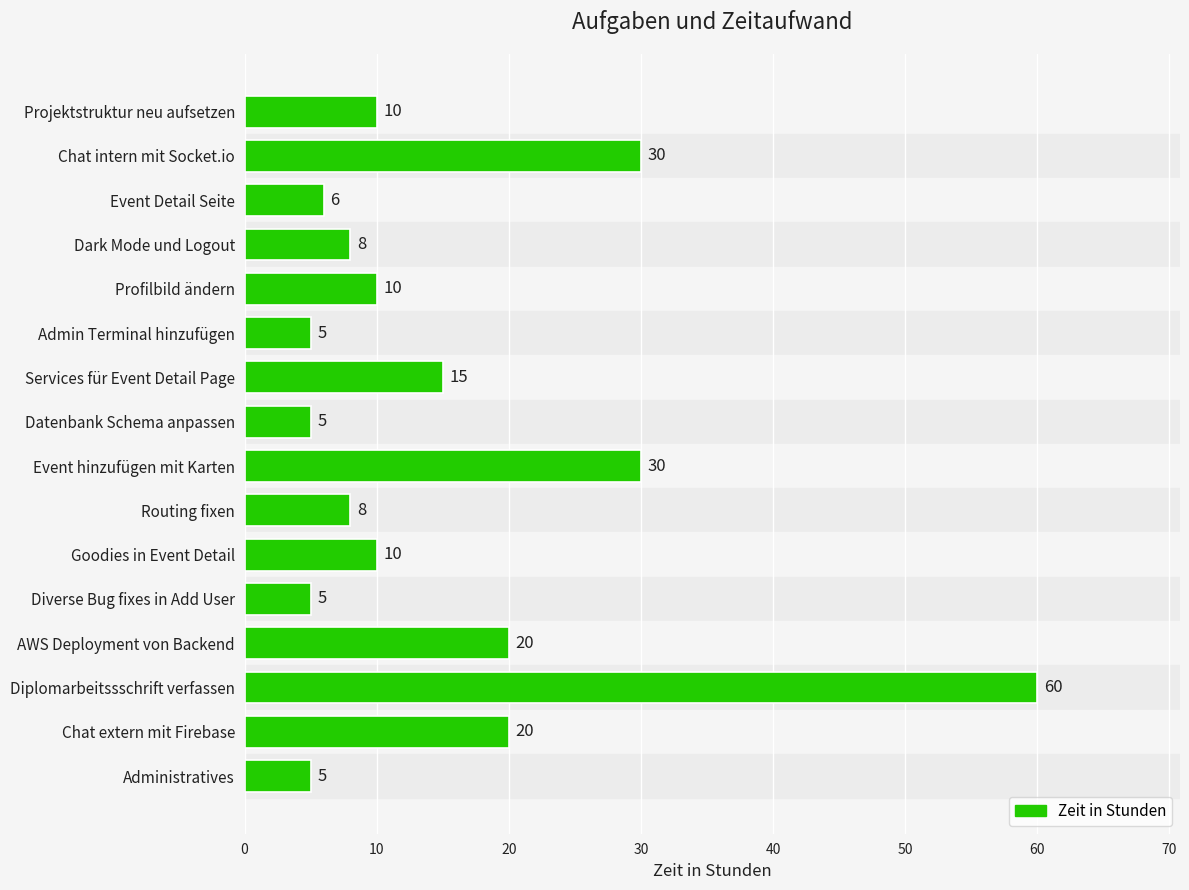

How many distinct data groups are displayed?

1